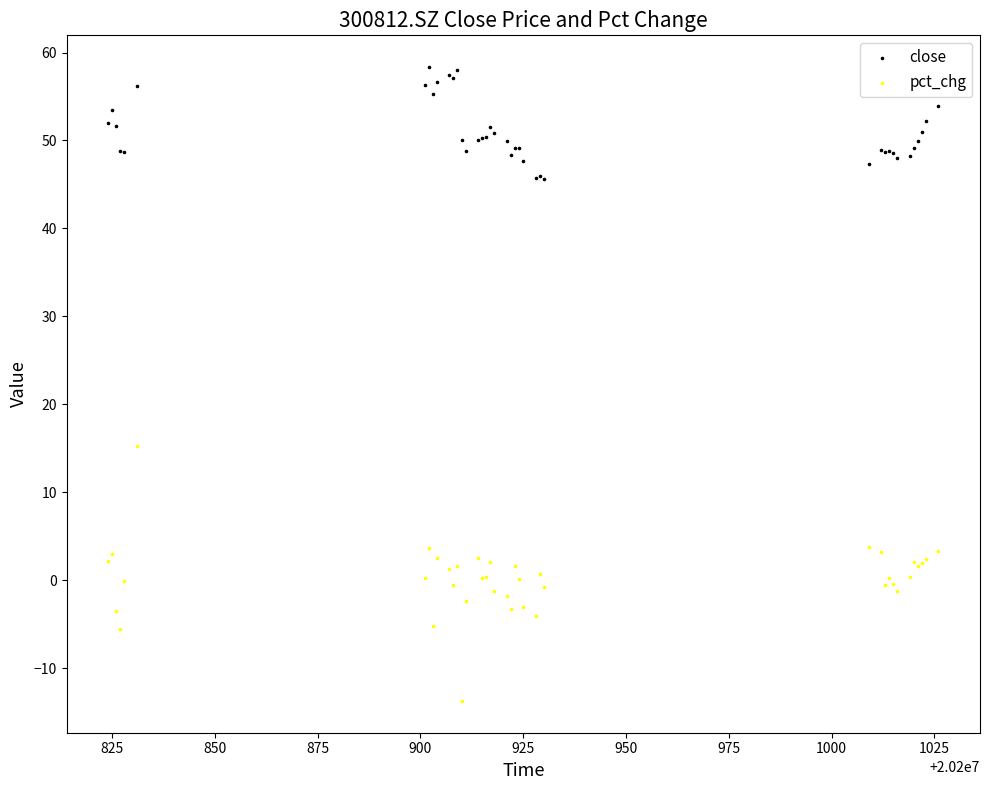

Which series contains the lowest Y value?

pct_chg